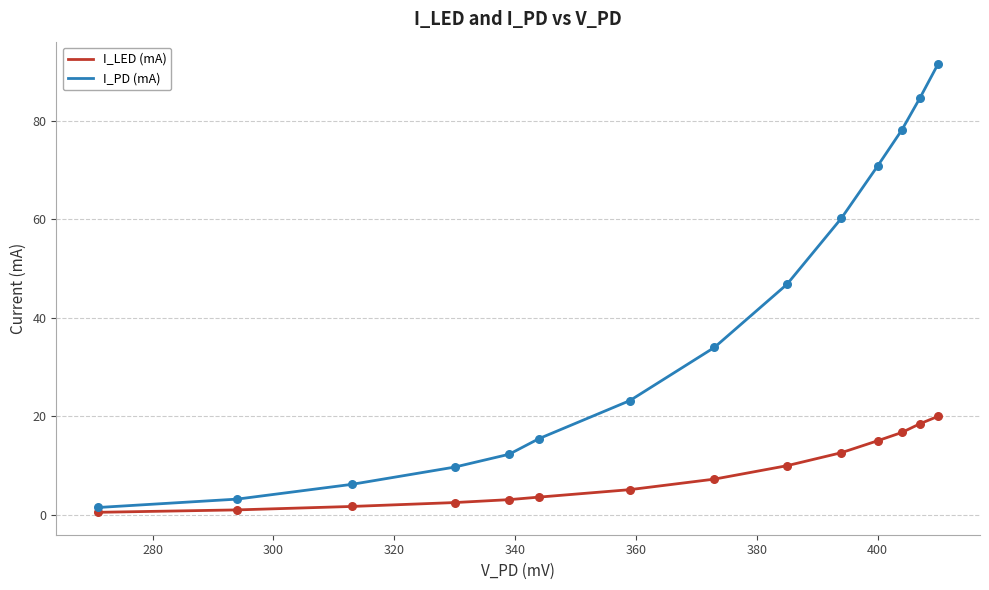

Which series has the largest range (max minus min)?

I_PD (mA)